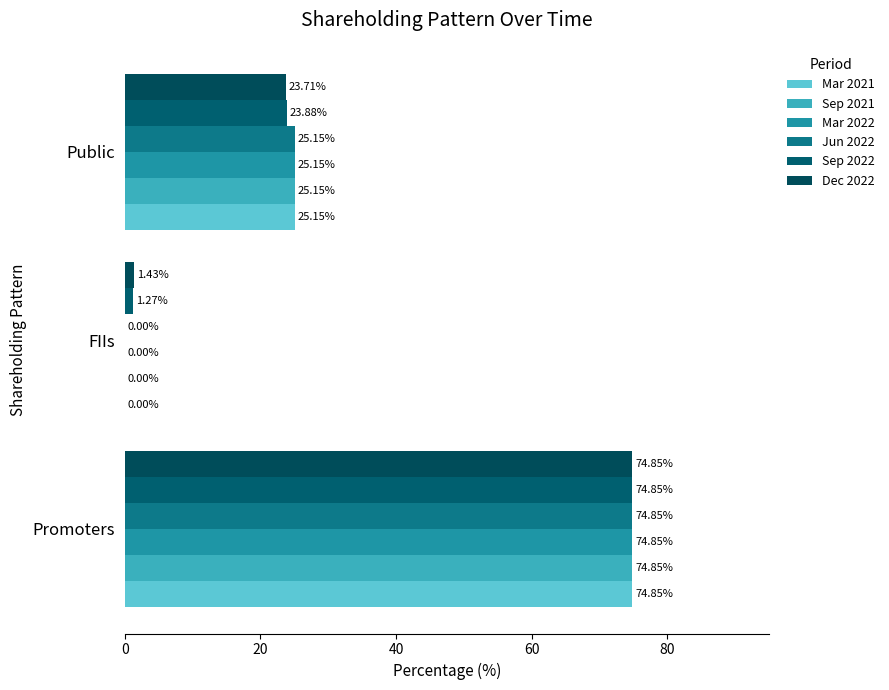

Reading left to right, list all the values displayed in this chart.

Mar 2021: 74.8	0.0	25.1
Sep 2021: 74.8	0.0	25.1
Mar 2022: 74.8	0.0	25.1
Jun 2022: 74.8	0.0	25.1
Sep 2022: 74.8	1.3	23.9
Dec 2022: 74.8	1.4	23.7